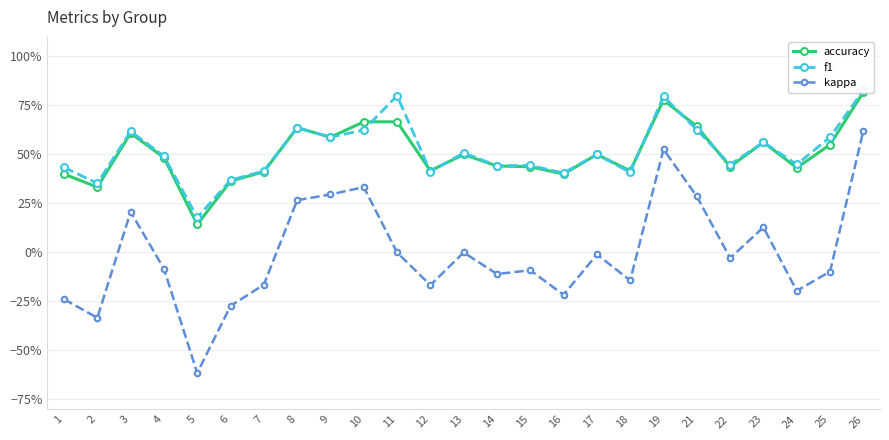

What is the sum of all f1 values?

12.9